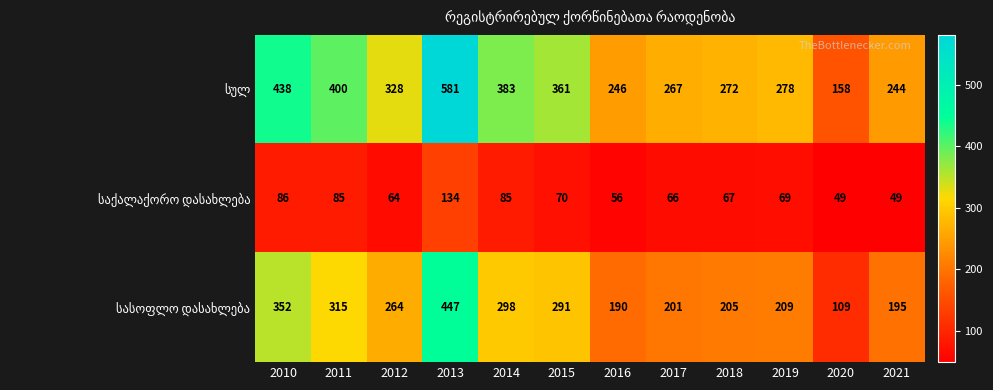

Which label corresponds to the largest value in the chart?

2013